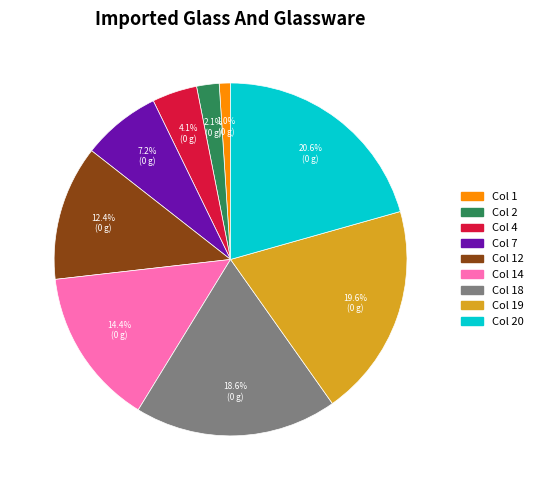

Is there a majority slice in this chart?

No